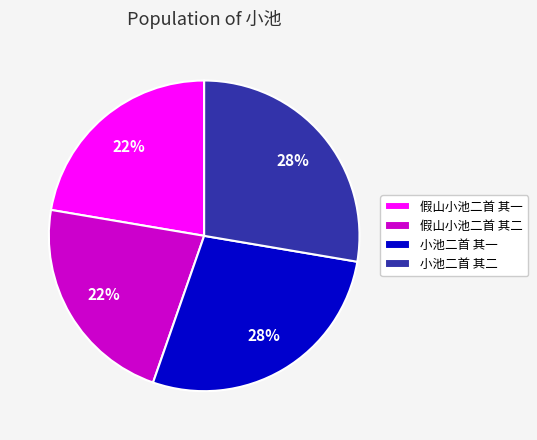

Is there any slice that represents more than half of the pie?

No